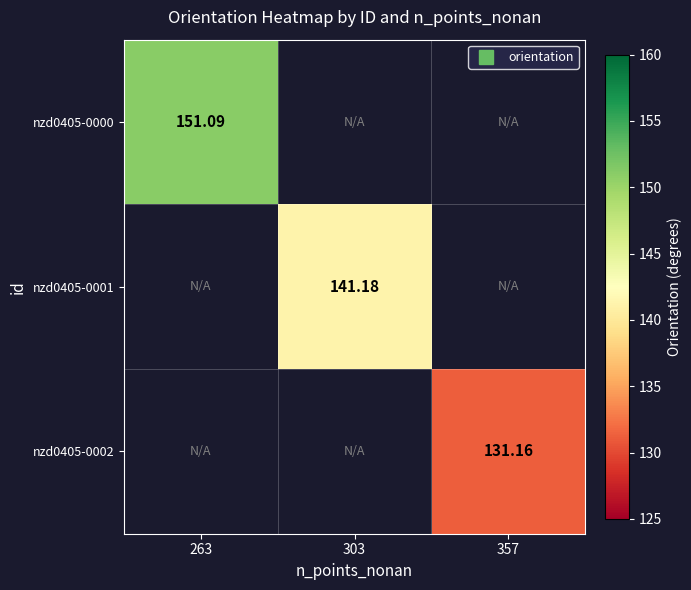

Rank the series by their maximum value, from highest to lowest.

nzd0405-0000, nzd0405-0001, nzd0405-0002